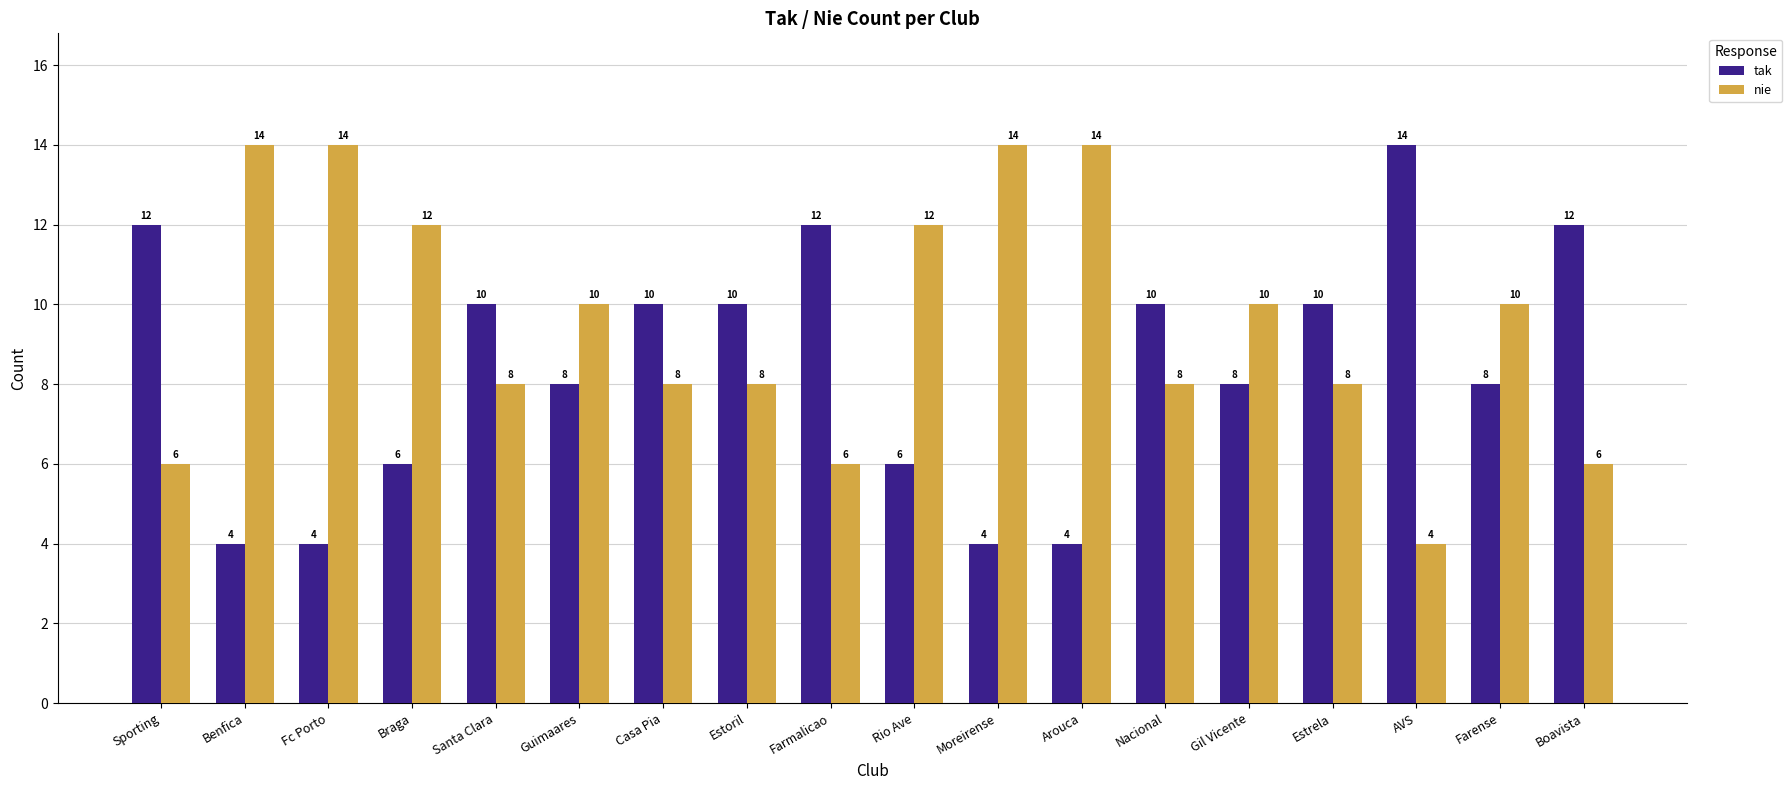

Reading right to left, list all the values displayed in this chart.

tak: 12	8	14	10	8	10	4	4	6	12	10	10	8	10	6	4	4	12
nie: 6	10	4	8	10	8	14	14	12	6	8	8	10	8	12	14	14	6